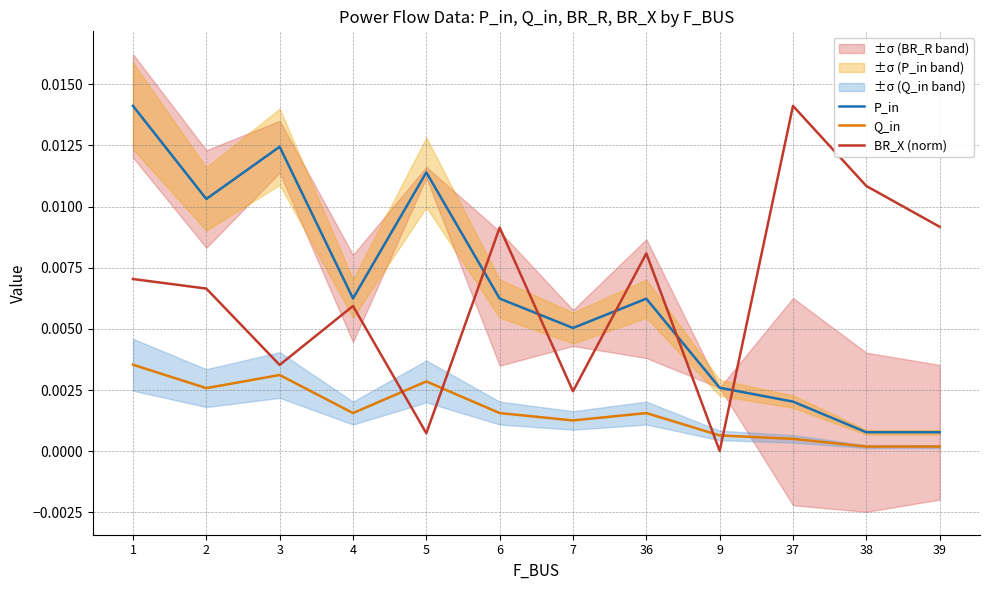

Is the value of Q_in at 4 greater than the value of P_in at 37?

No